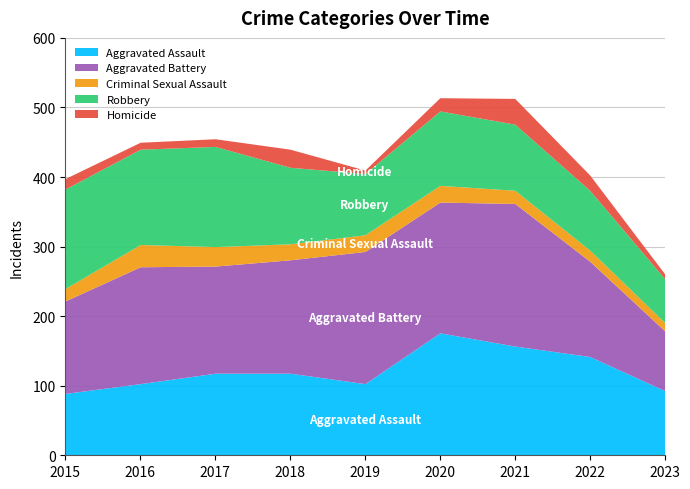

At which category is the sum across all series the highest?

2020